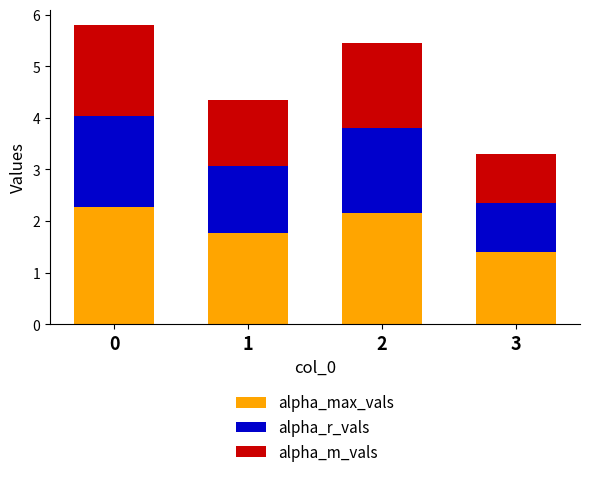

The value of alpha_max_vals at 2 is 2.2. True or false?

True